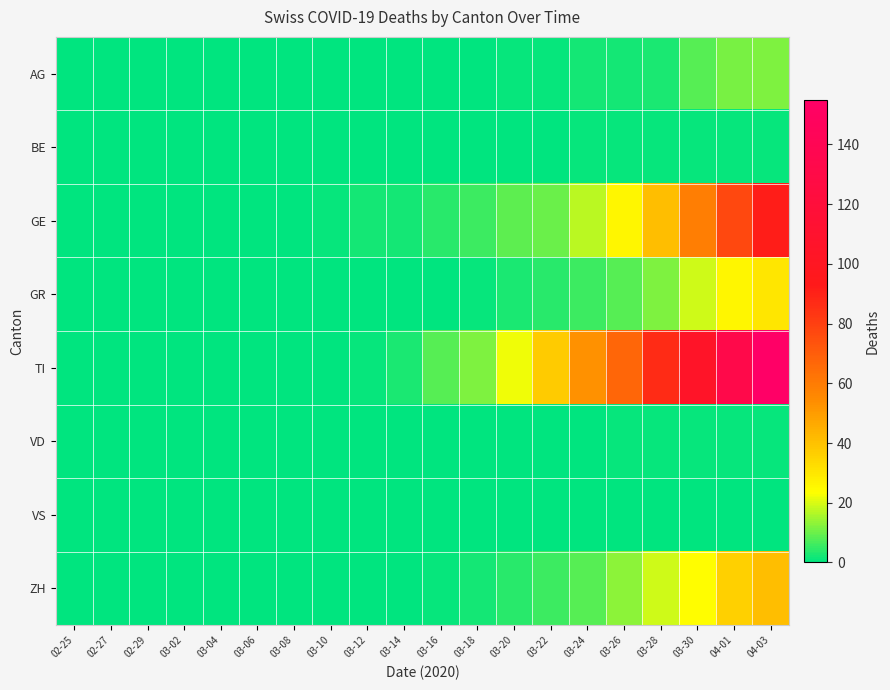

What is the maximum value shown in the chart?

155